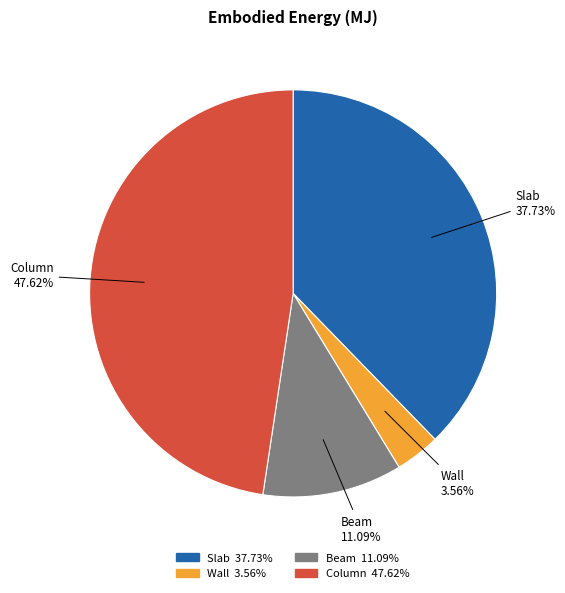

Which category has the smallest portion of the pie?

Wall